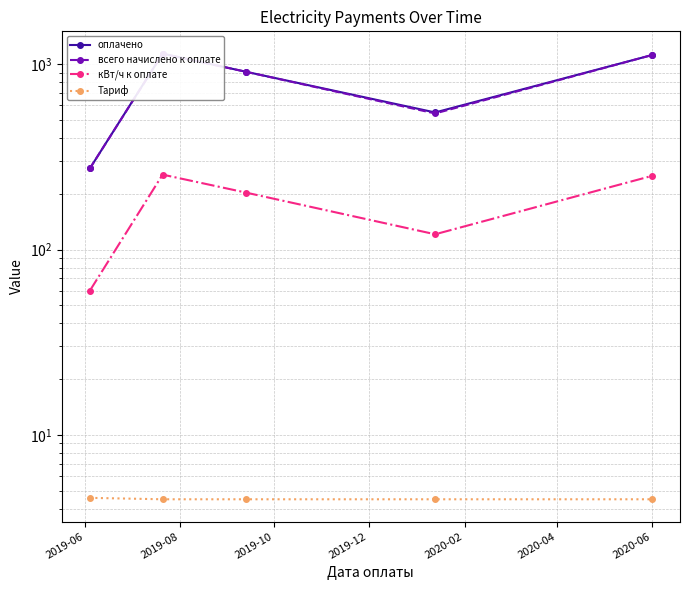

Does the chart have visible grid lines?

Yes